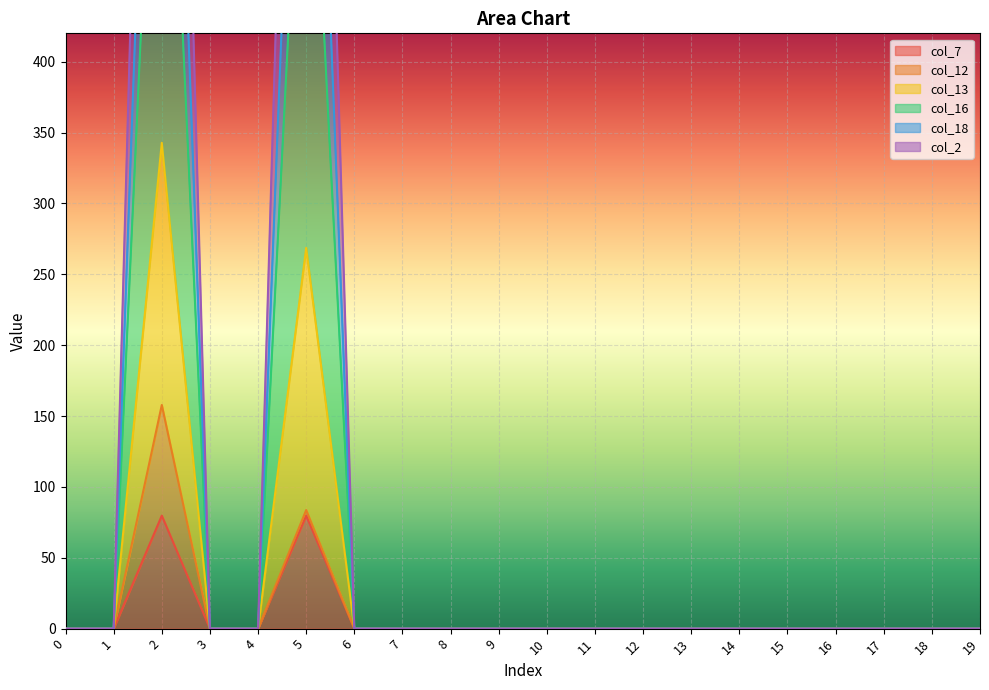

How many interior local peaks does the col_7 series have?

2